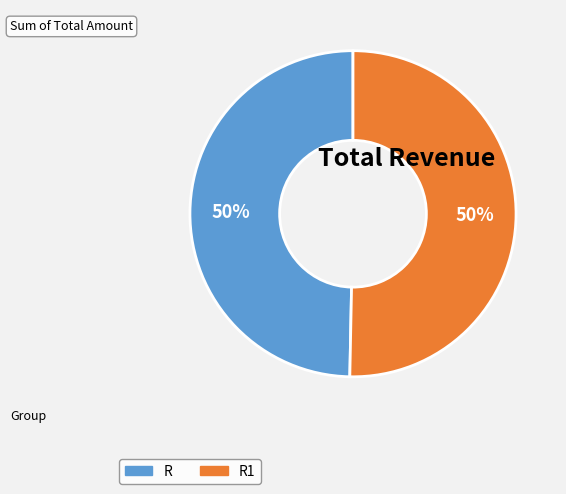

To the nearest percent, what is the average slice percentage?

50%